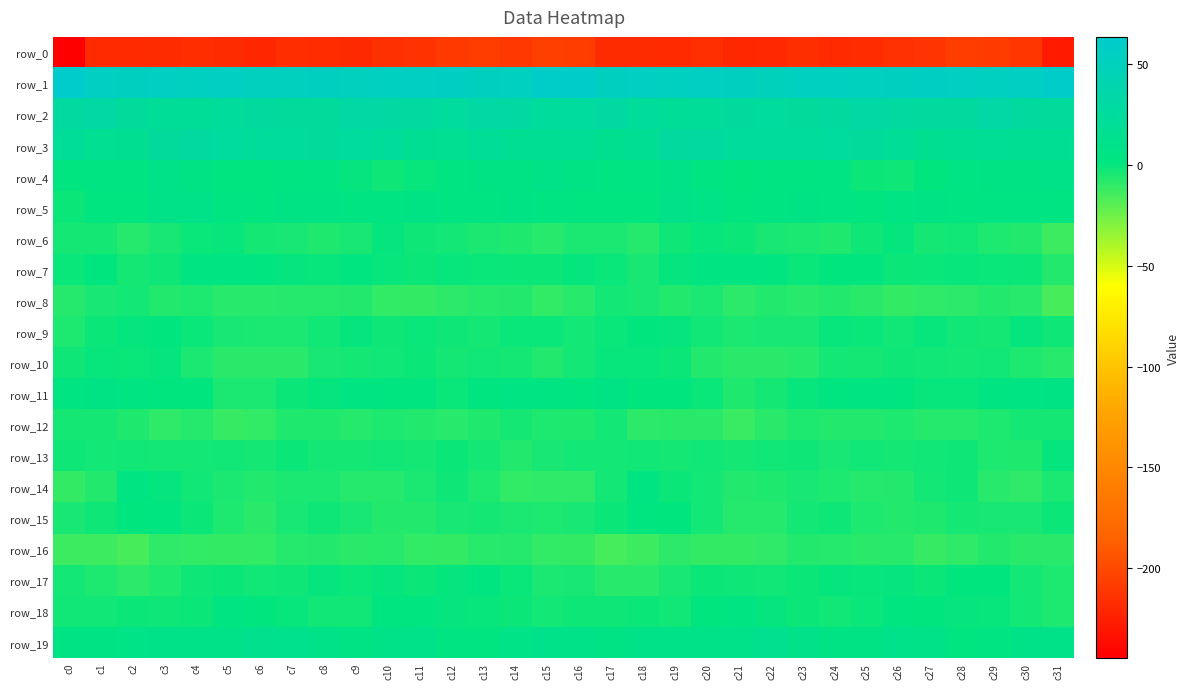

What is the difference between the maximum and minimum values in the row_7 series?

10.0